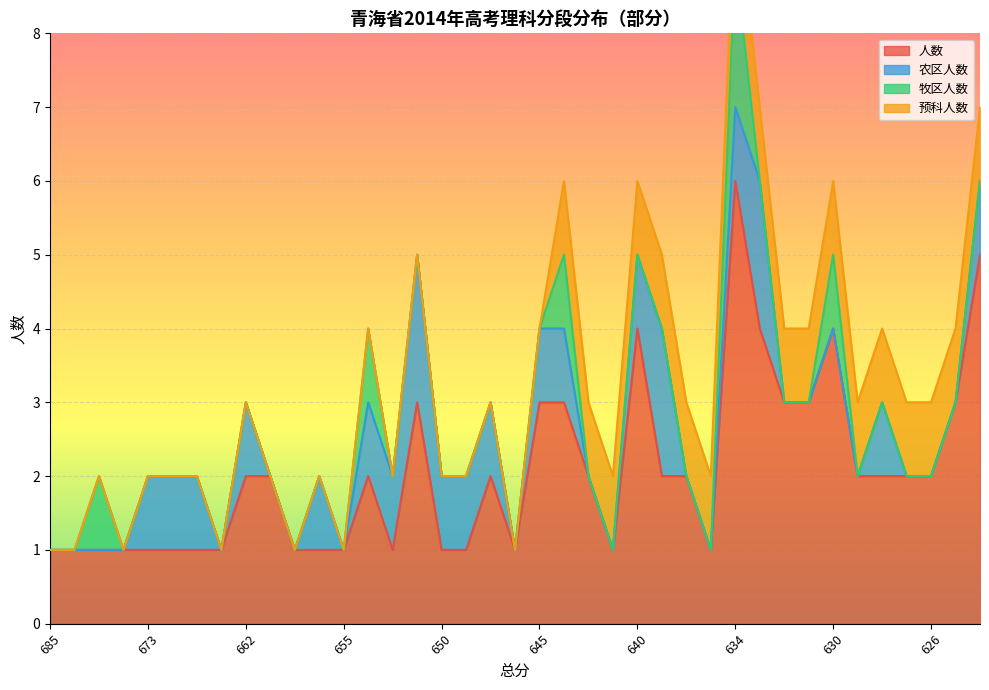

What are all the series names shown in the legend?

人数, 农区人数, 牧区人数, 预科人数